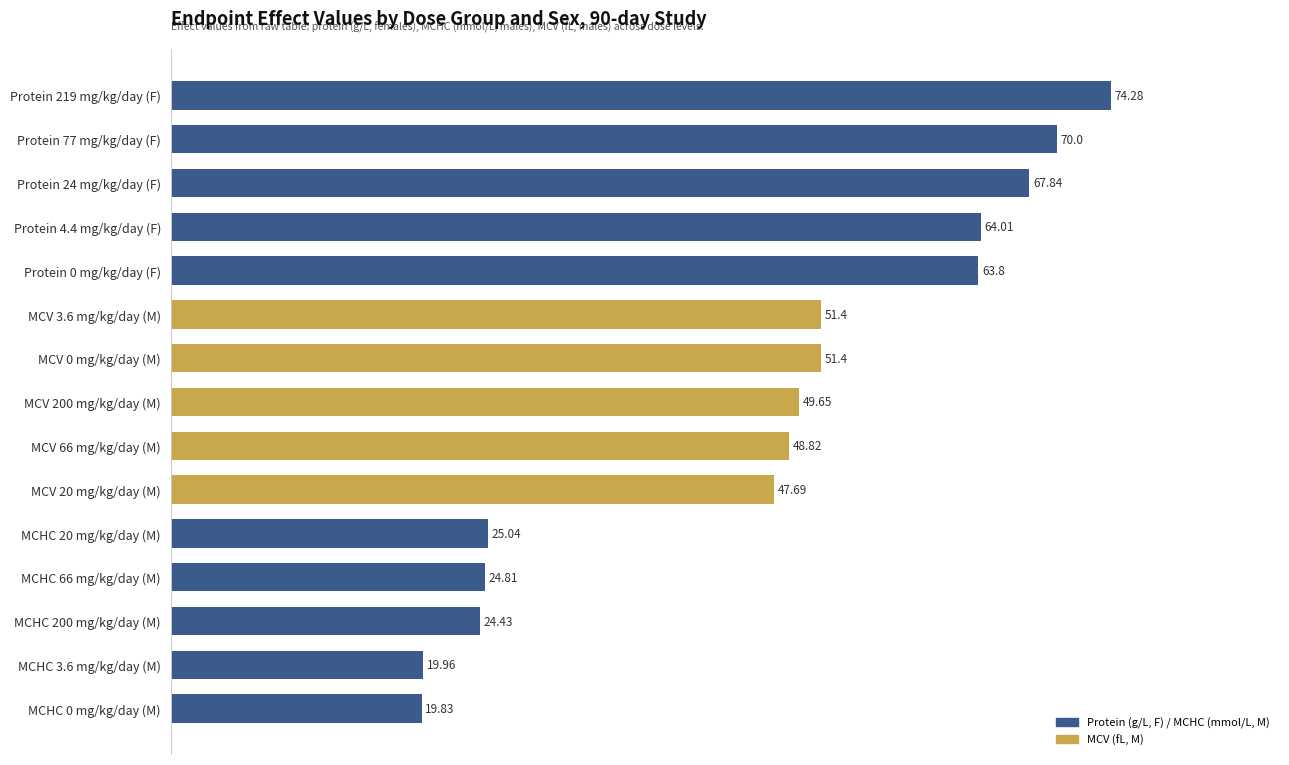

What is the average value?

46.9